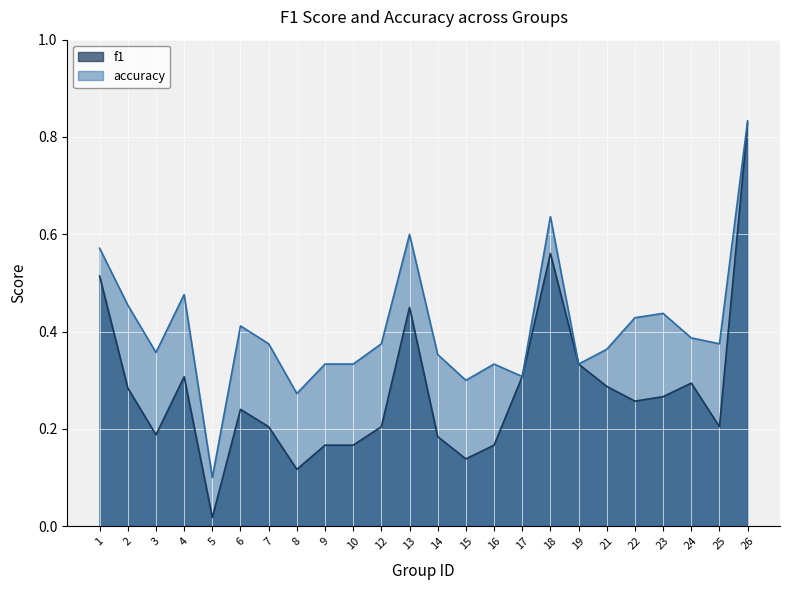

At which category does f1 reach its first local valley?

3